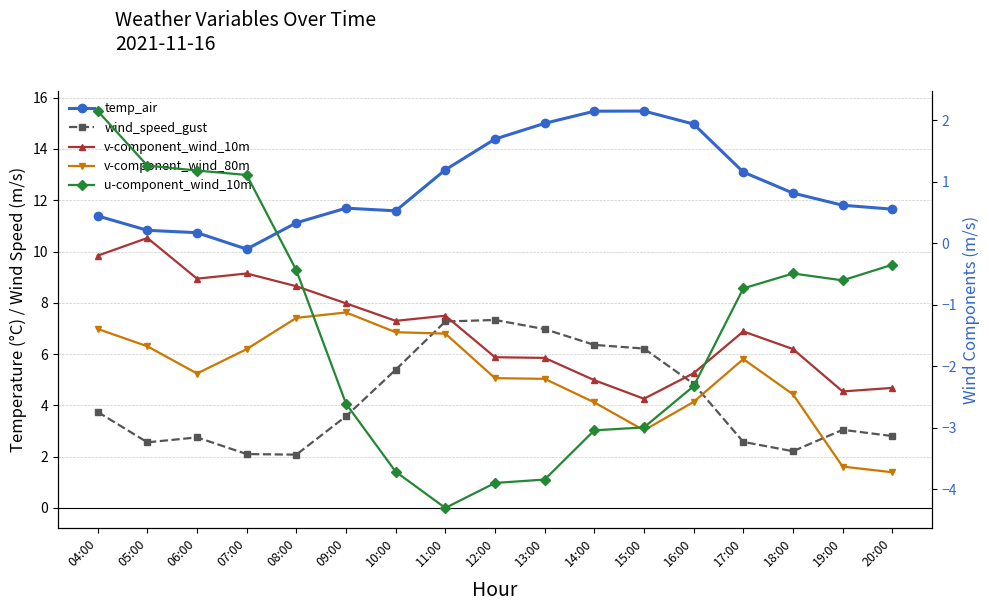

What is the spread (max minus min) of values at 06:00?

12.9